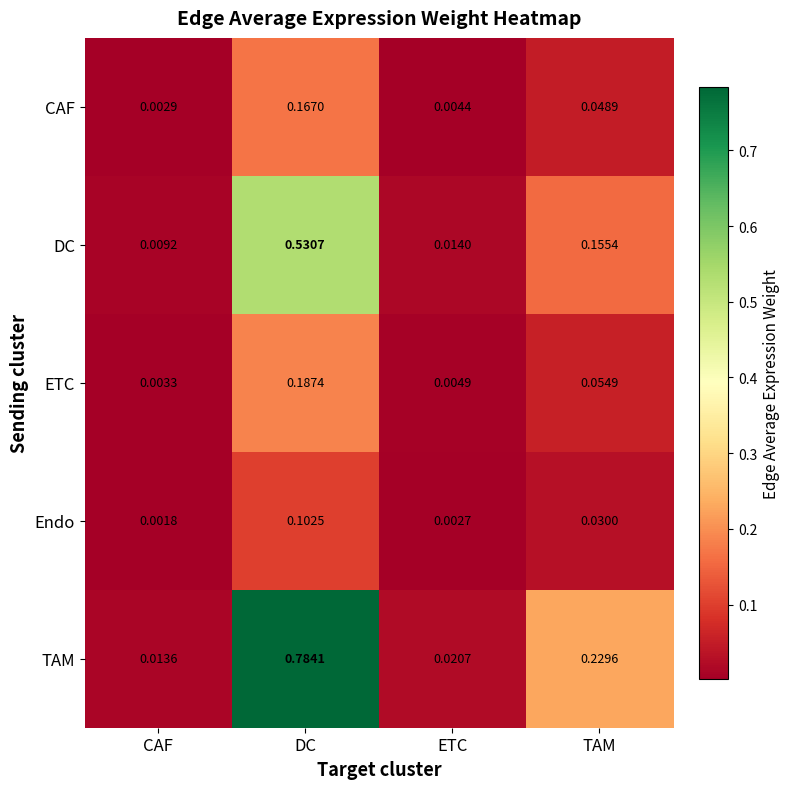

At which label does TAM reach its minimum?

CAF